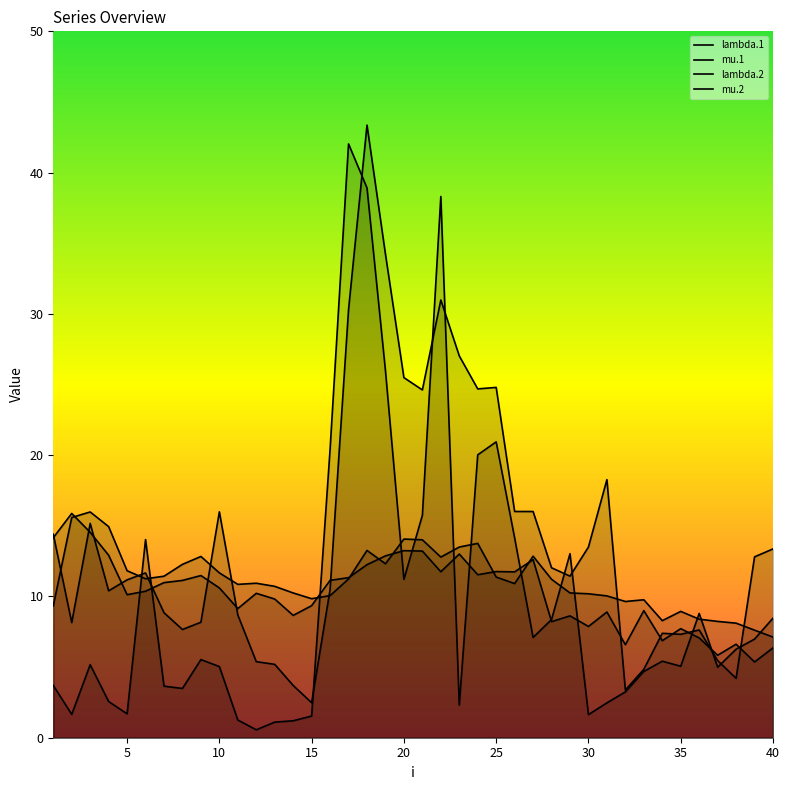

Read the lambda.1 value at 39.

7.6